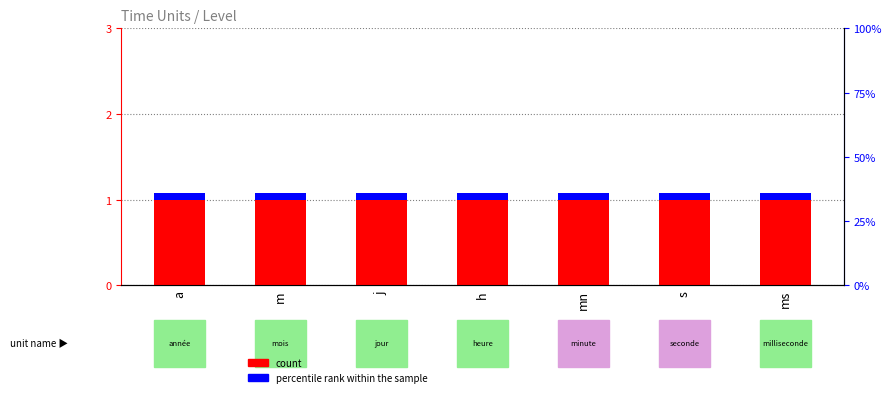

List the series in order of their overall mean, lowest first.

percentile rank within the sample, count